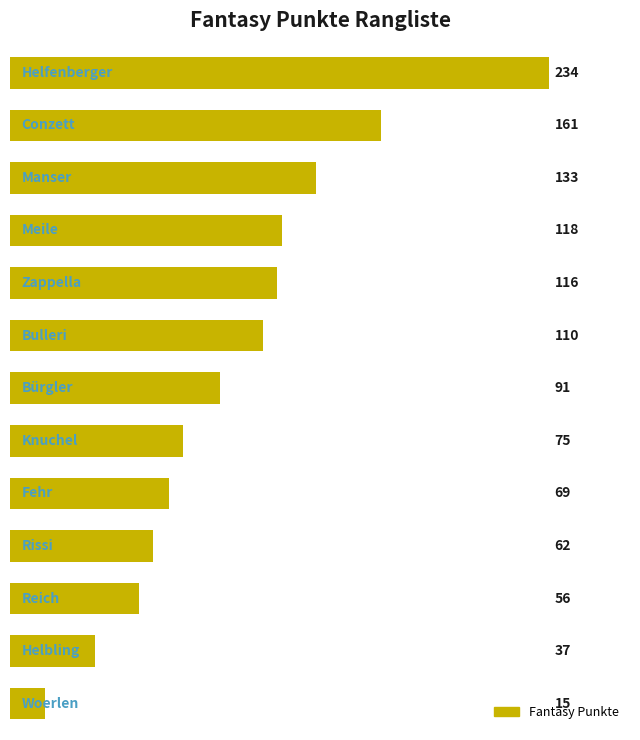

What is the greatest value displayed?

234